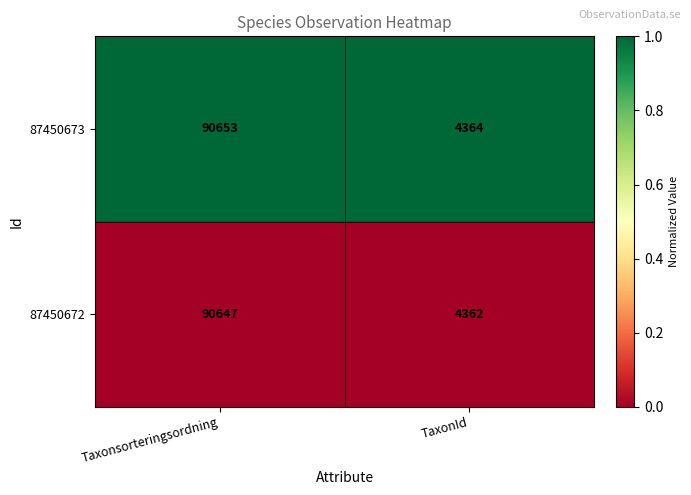

Which series has the largest range (max minus min)?

87450673